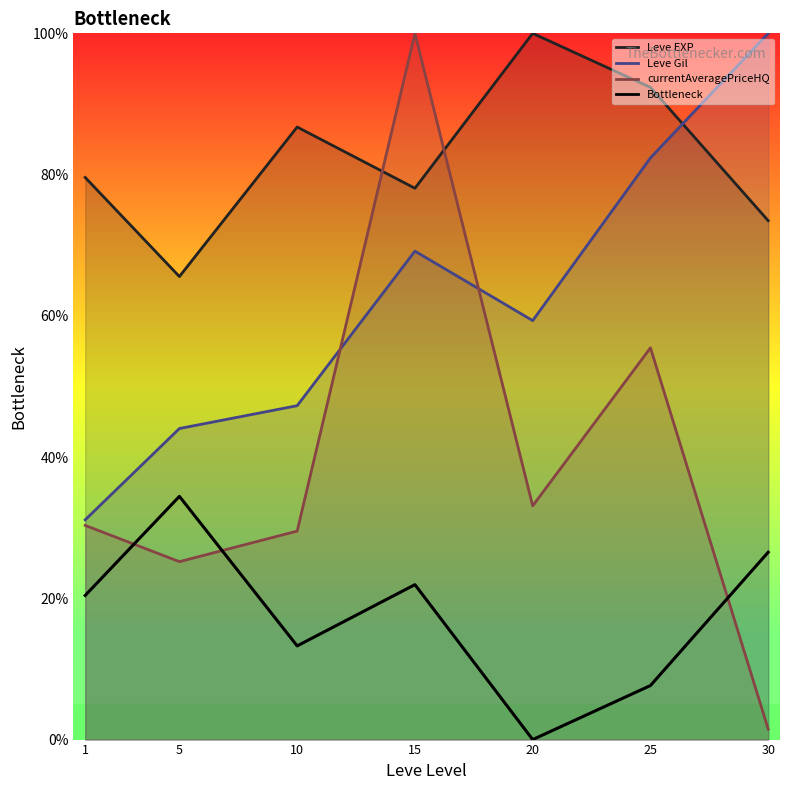

List the labels in order of value, largest first.

5, 30, 15, 1, 10, 25, 20